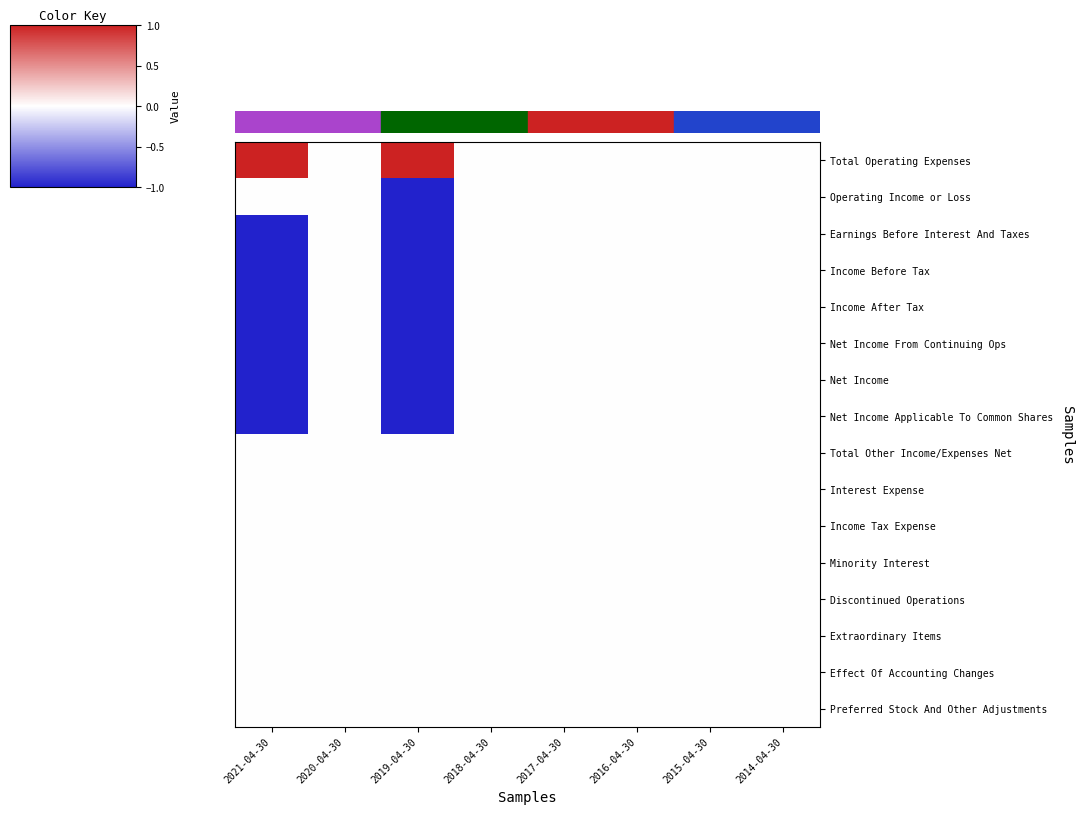

Which series changed the most between 2021-04-30 and 2015-04-30?

Total Operating Expenses